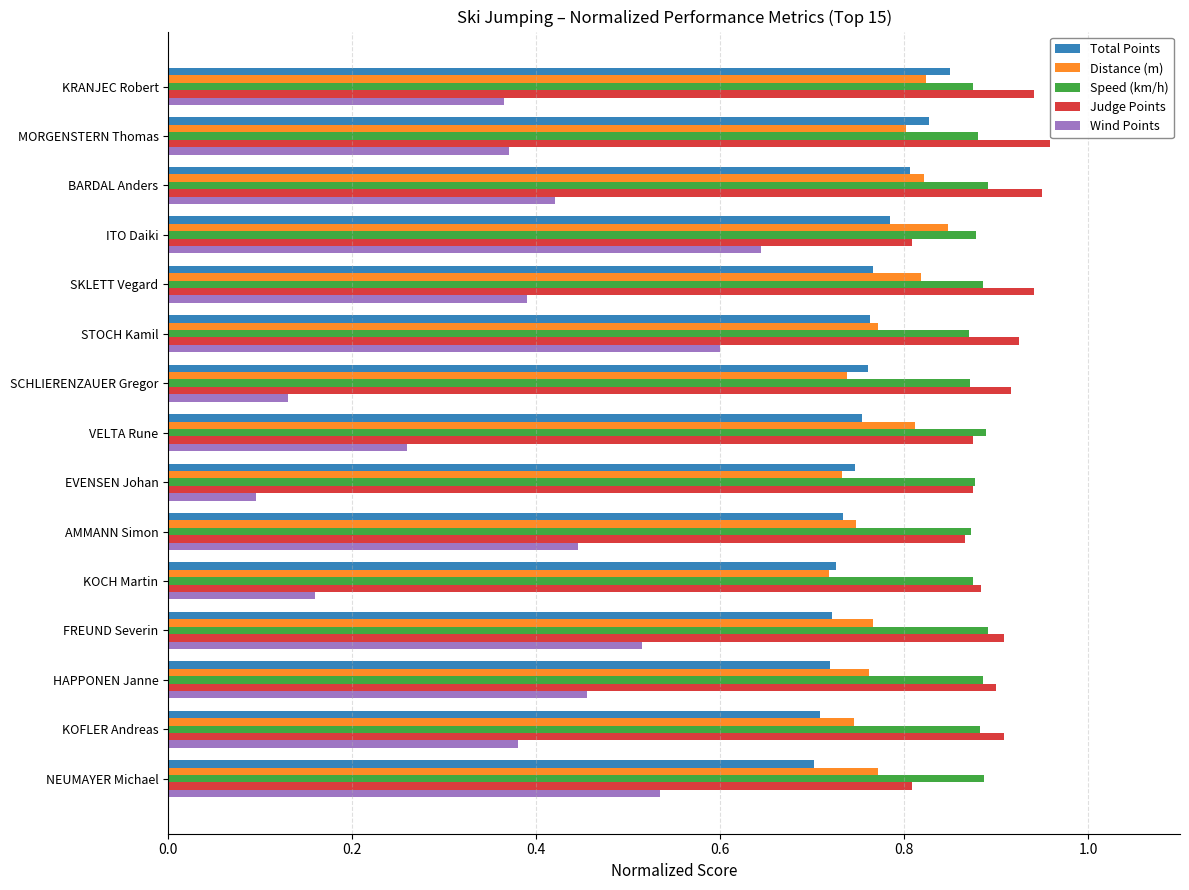

How many Distance (m) values are between 0 and 1?

15